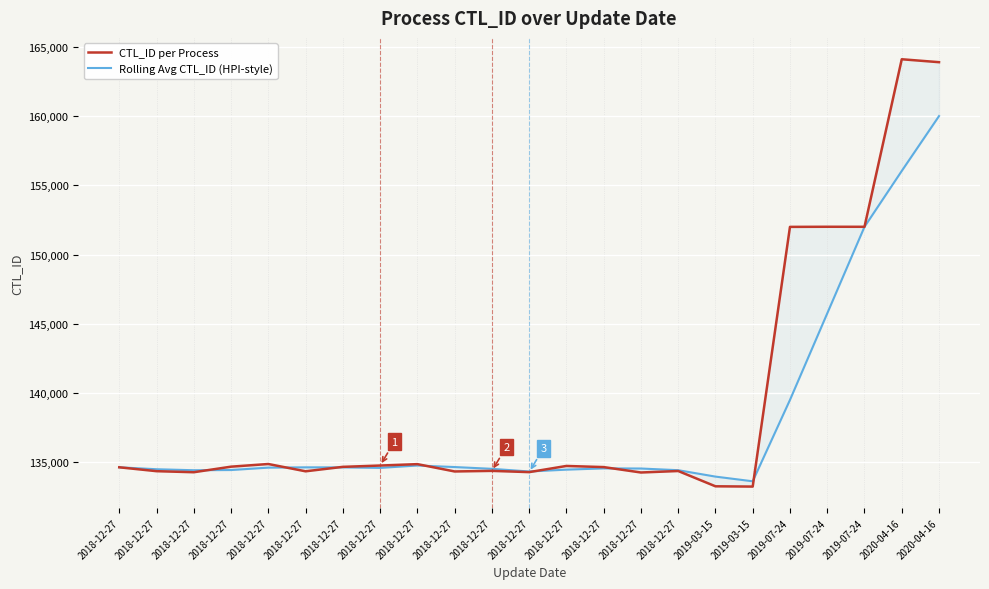

What are all the series names shown in the legend?

CTL_ID per Process, Rolling Avg CTL_ID (HPI-style)